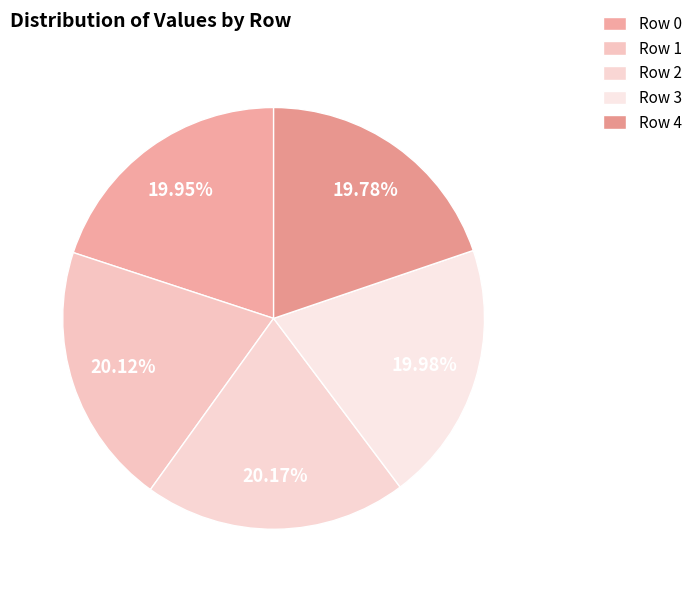

What is the largest slice in the pie chart?

Row 2